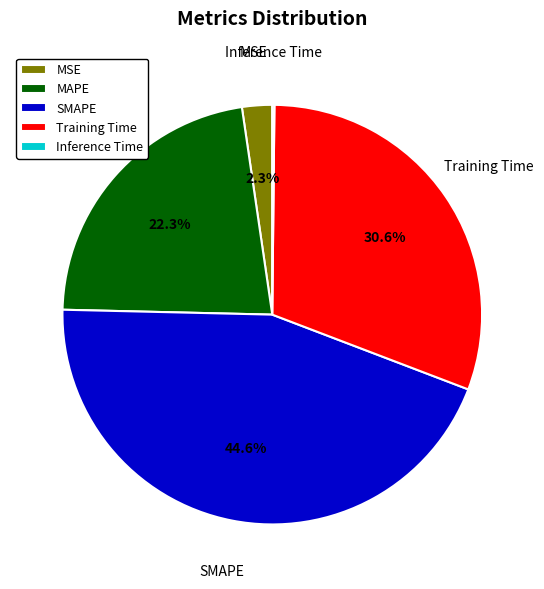

What percentage is NOT represented by Training Time?

69.4%